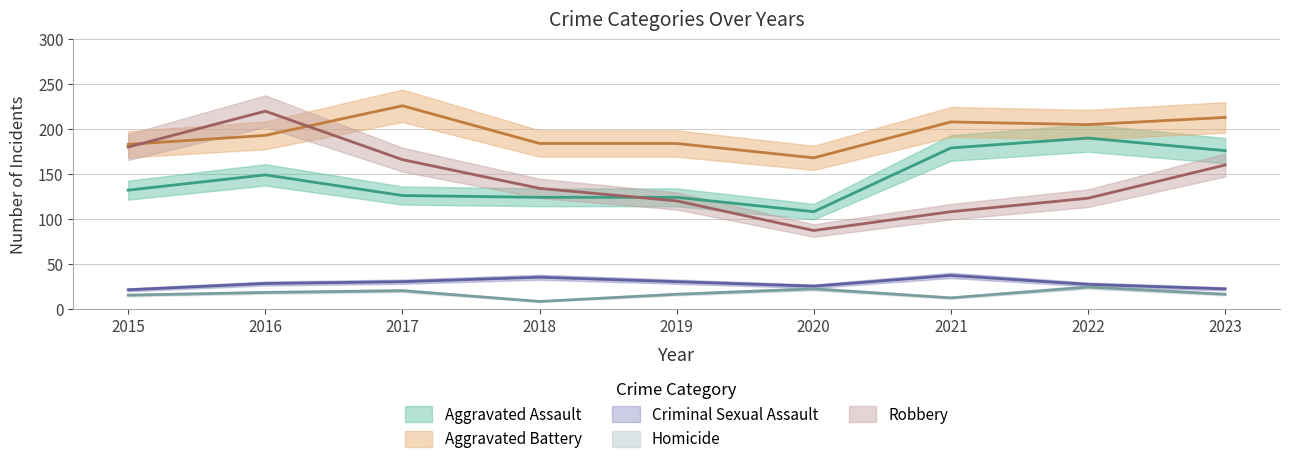

True or false: Criminal Sexual Assault and Aggravated Battery intersect in this chart.

False